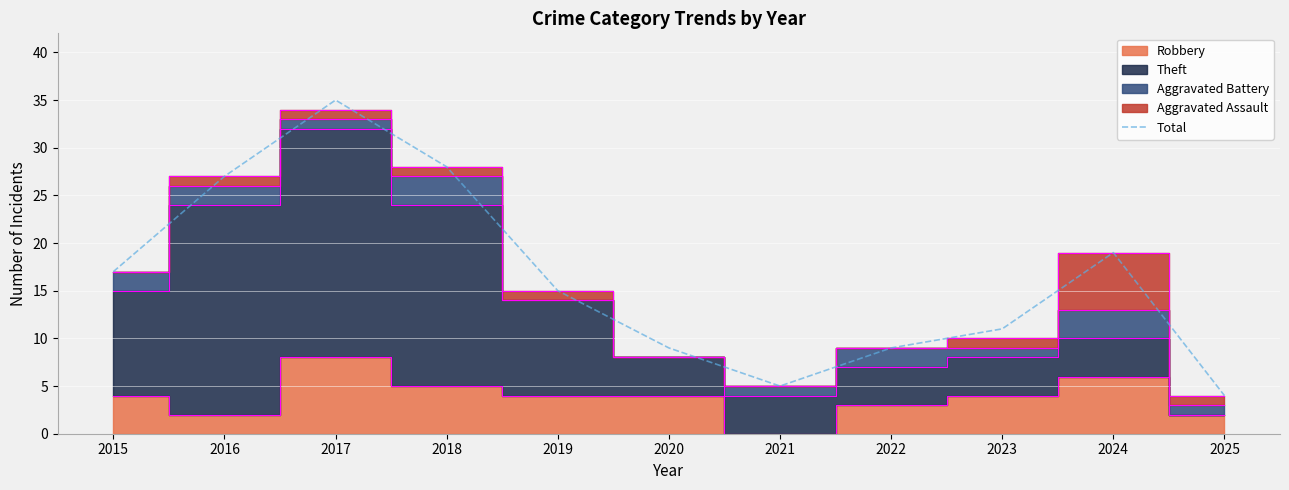

Between 2017 and 2023, which is larger?

2017